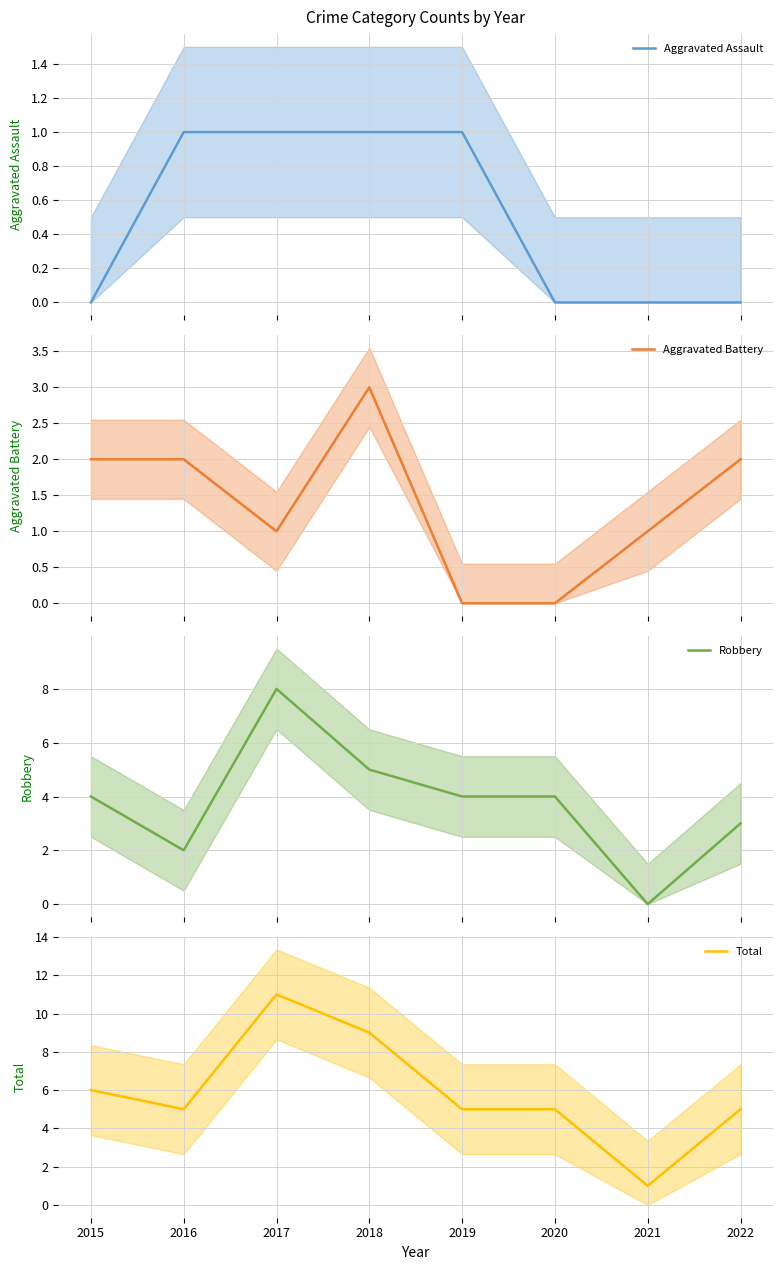

Reading right to left, list all the values displayed in this chart.

Aggravated Assault: 0	0	0	1	1	1	1	0
Aggravated Battery: 2	1	0	0	3	1	2	2
Robbery: 3	0	4	4	5	8	2	4
Total: 5	1	5	5	9	11	5	6